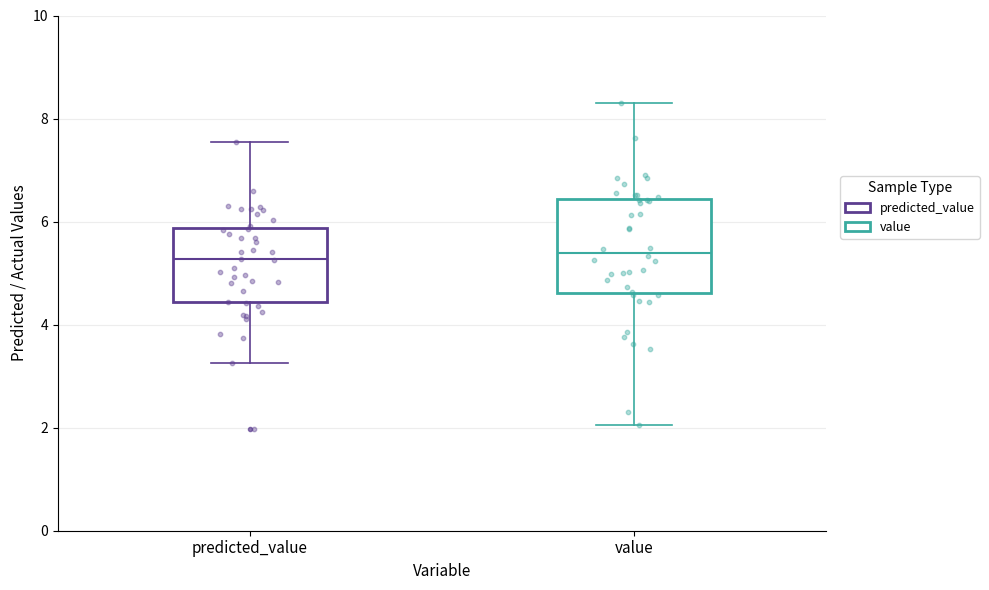

Which box is the tallest, from its lower edge to its upper edge?

value